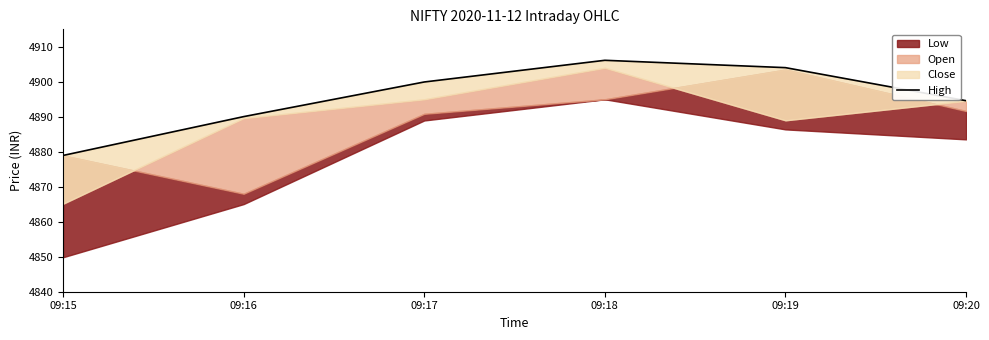

Does the chart have visible grid lines?

No